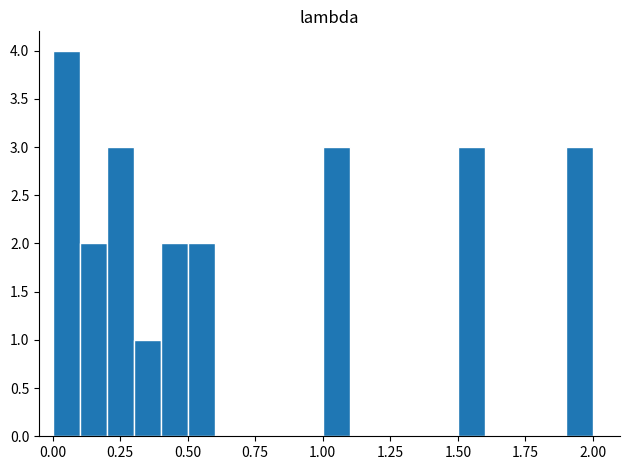

Around what value on the x-axis is the tallest bar? Give the approximate position of its centre, as read against the axis.

0.05